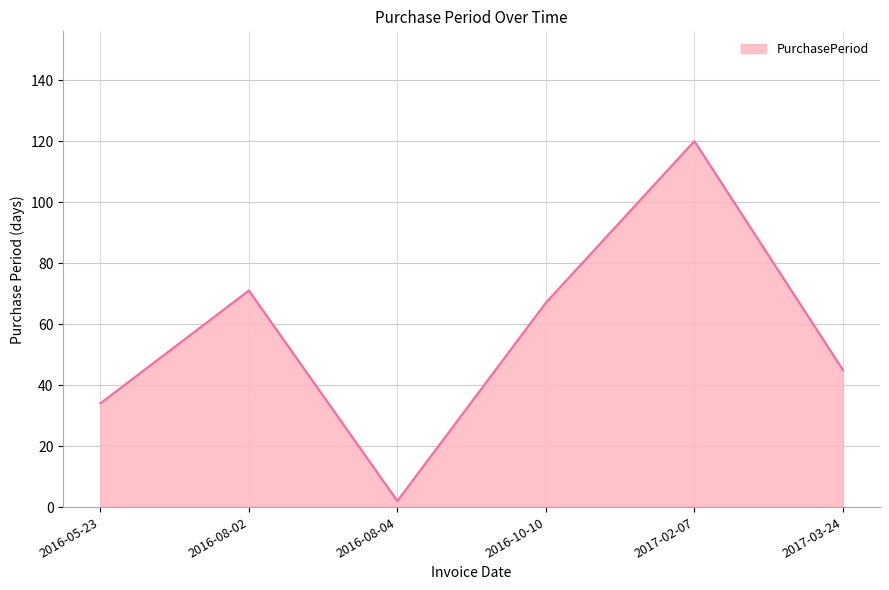

How many lines are shown in the chart?

1